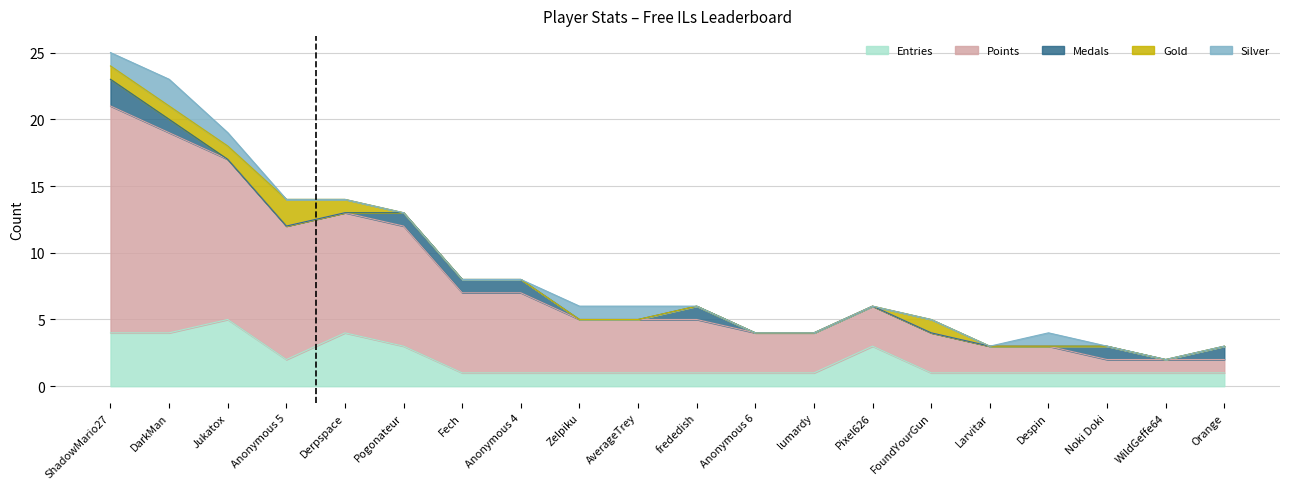

How many distinct data groups are displayed?

5